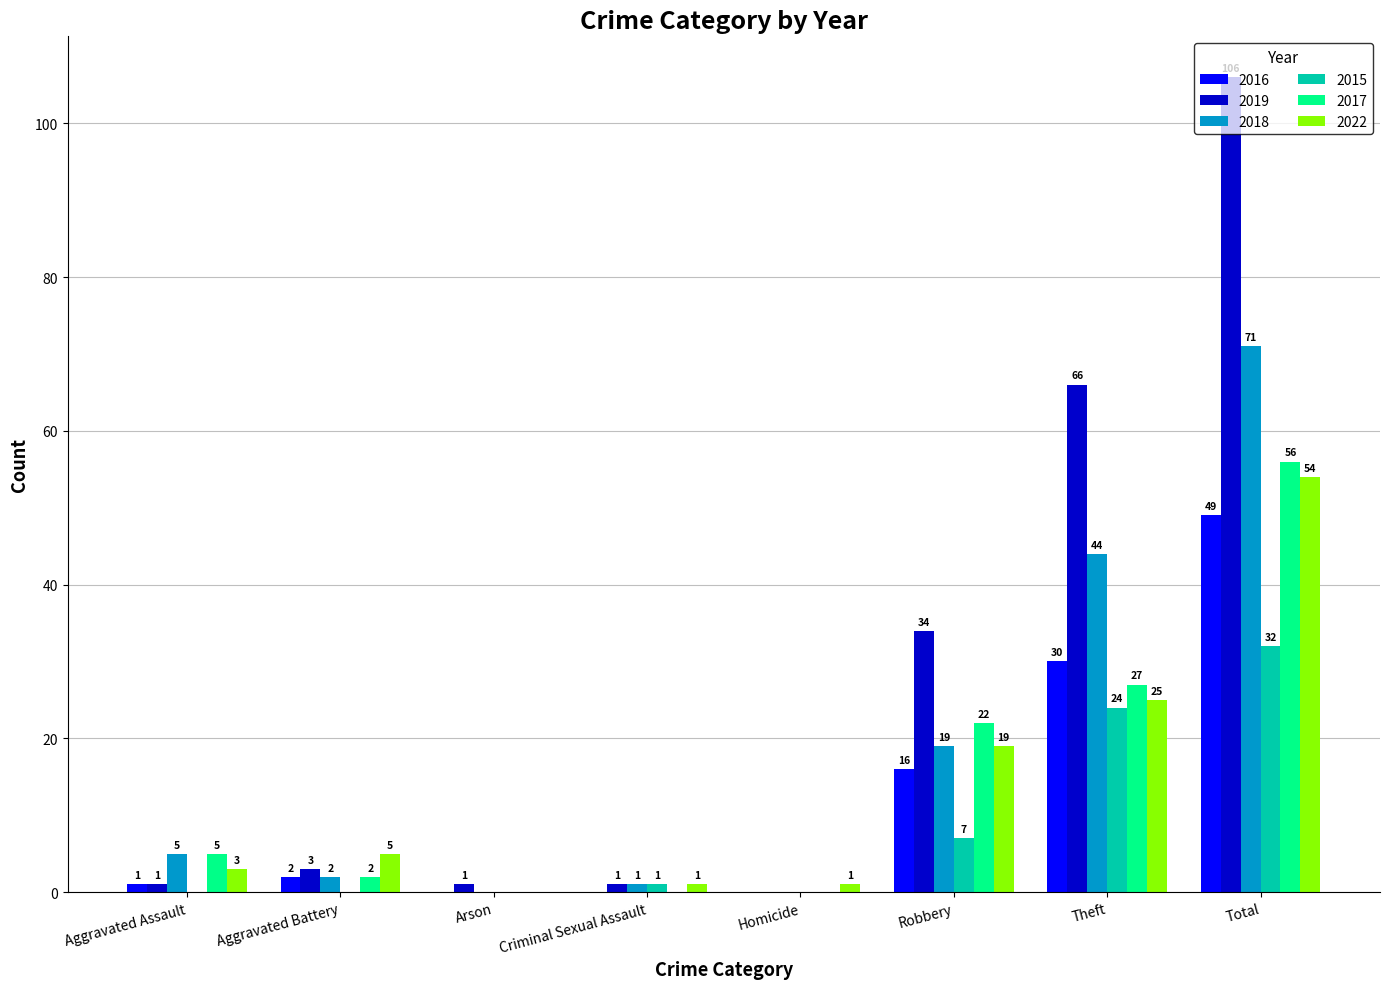

Between Aggravated Battery and Theft, which series saw the biggest shift?

2019